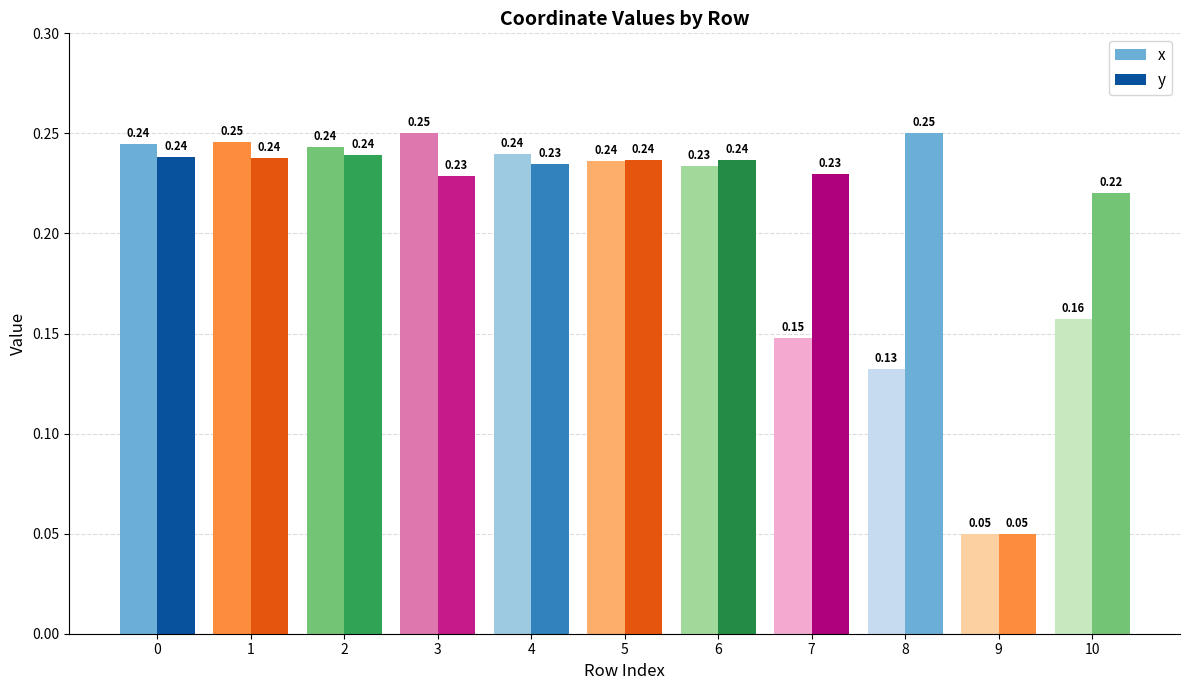

Rank the series by their average value, from highest to lowest.

y, x